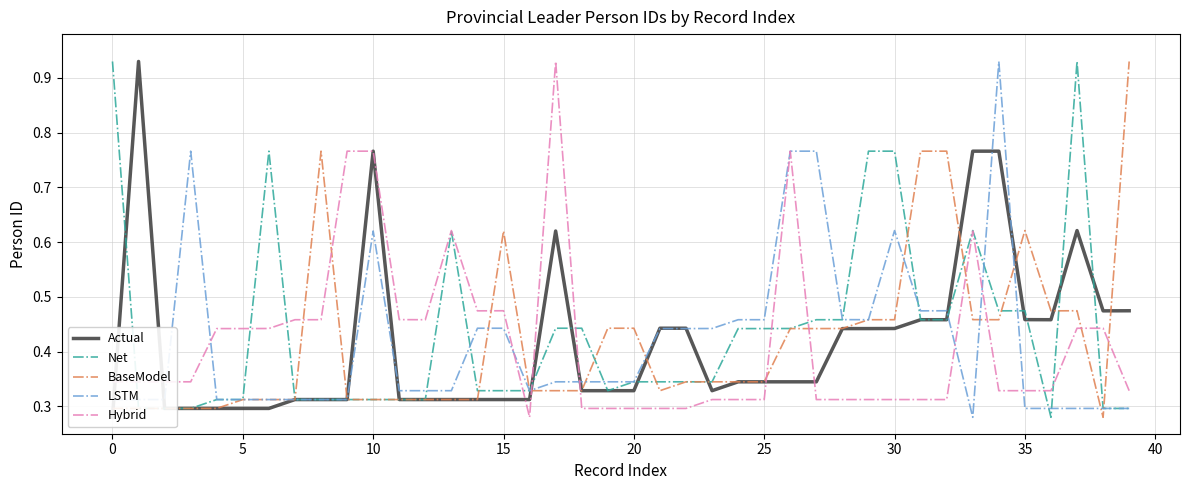

What is the total value across all series at 11?

1.7